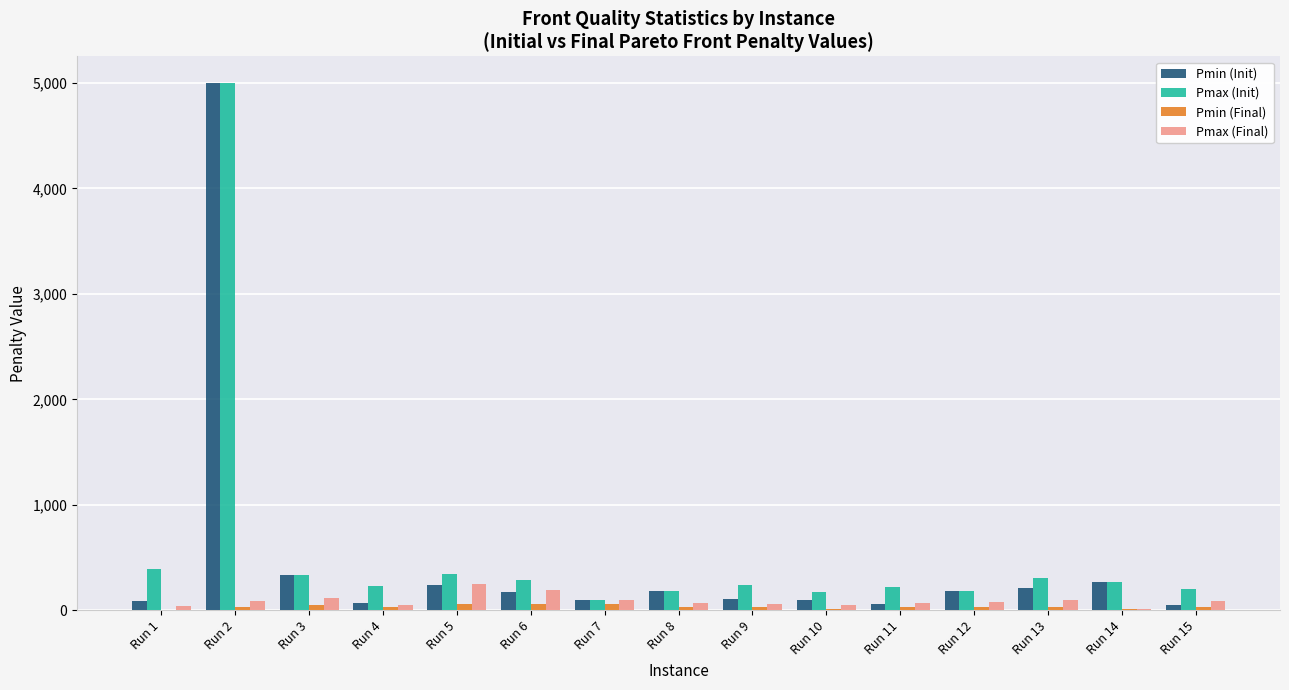

The value of Pmin (Init) at Run 14 is 273.0. True or false?

True